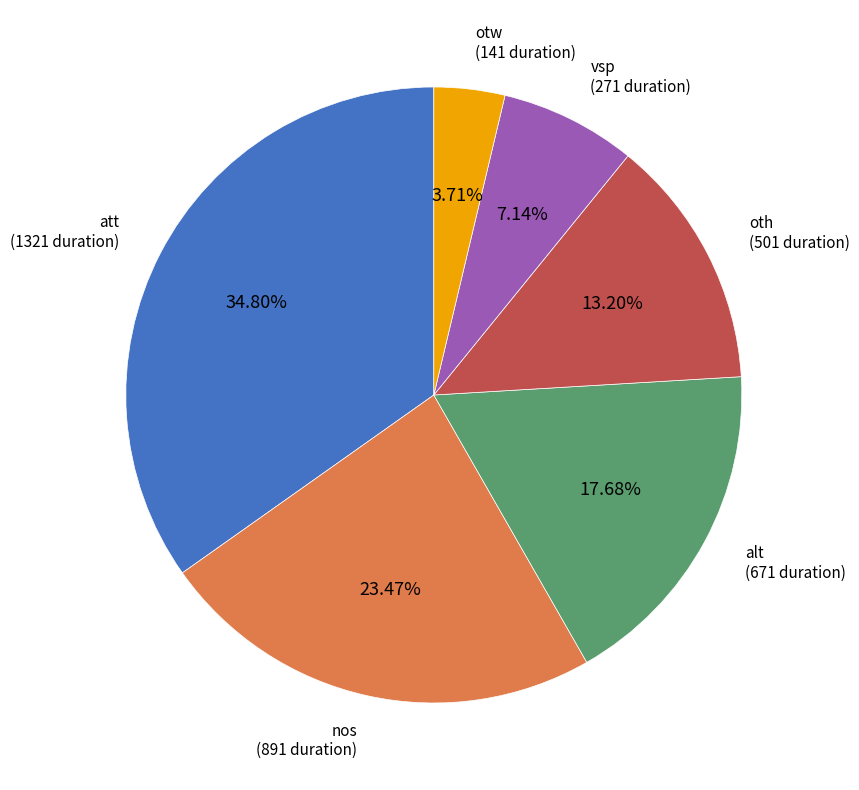

Is there any slice that represents more than half of the pie?

No